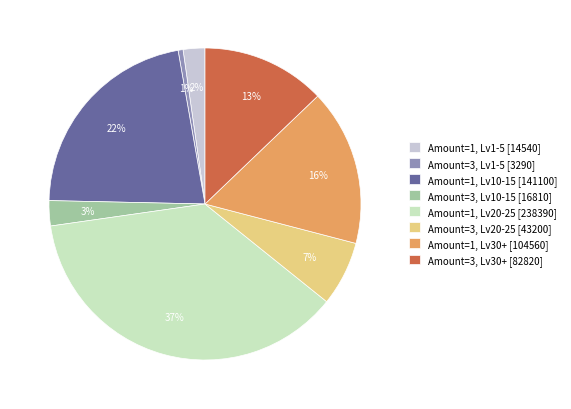

To the nearest percent, what portion does Amount=1, Lv1-5 [14540] represent?

2%